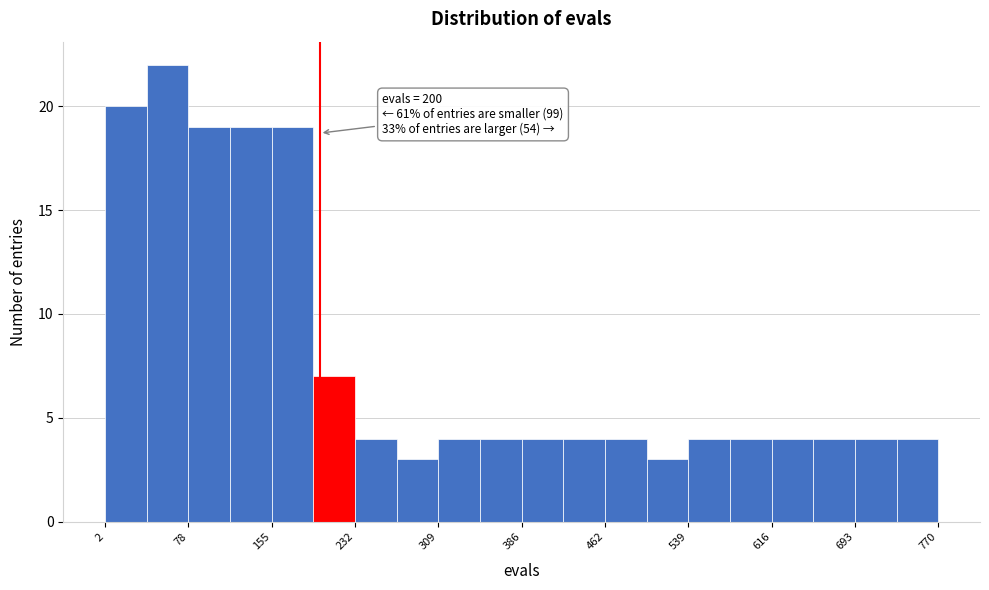

Around what value on the x-axis is the tallest bar? Give the approximate position of its centre, as read against the axis.

60